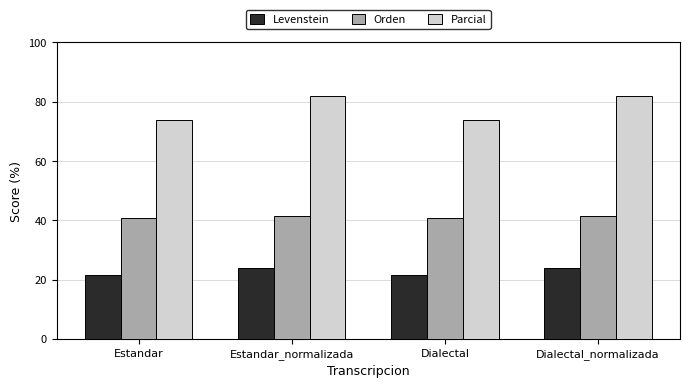

Reading left to right, list all the values displayed in this chart.

Levenstein: 21.5	23.8	21.5	23.8
Orden: 40.9	41.3	40.9	41.3
Parcial: 73.9	81.8	73.9	81.8